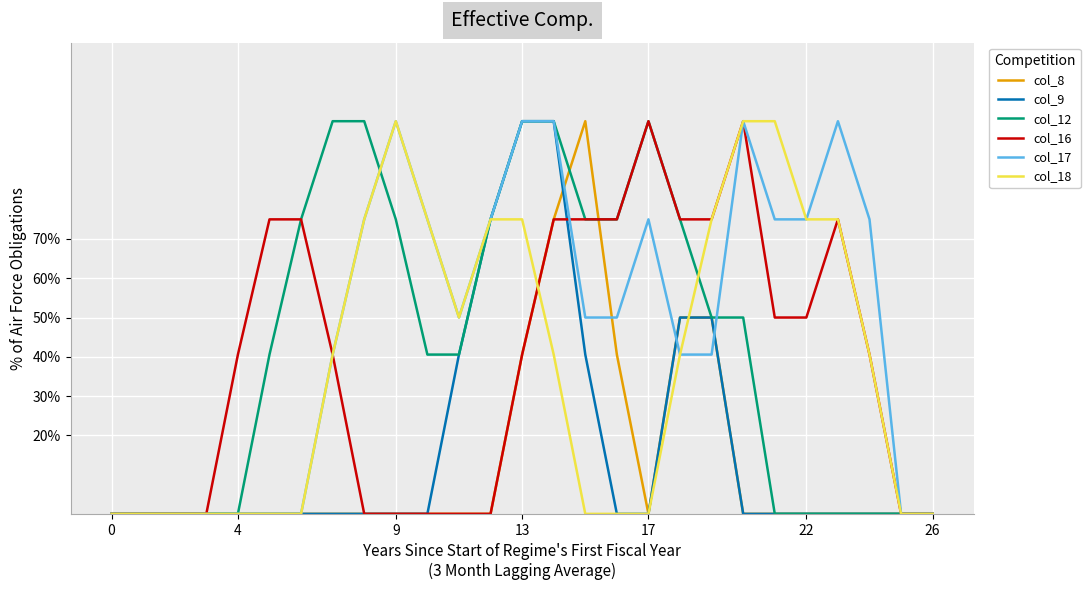

What are all the series names shown in the legend?

col_8, col_9, col_12, col_16, col_17, col_18